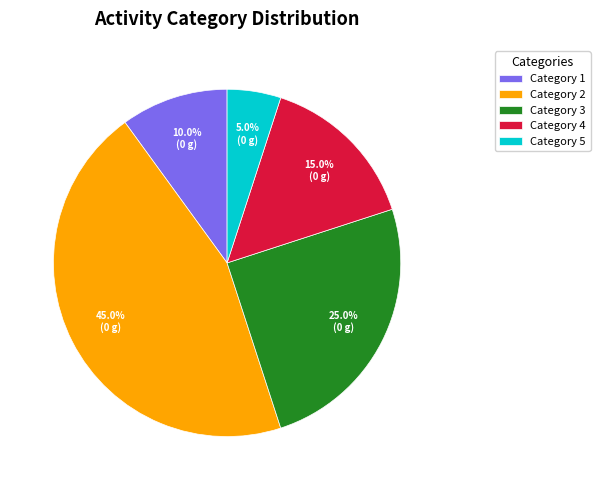

To the nearest percent, what is the average slice percentage?

20%